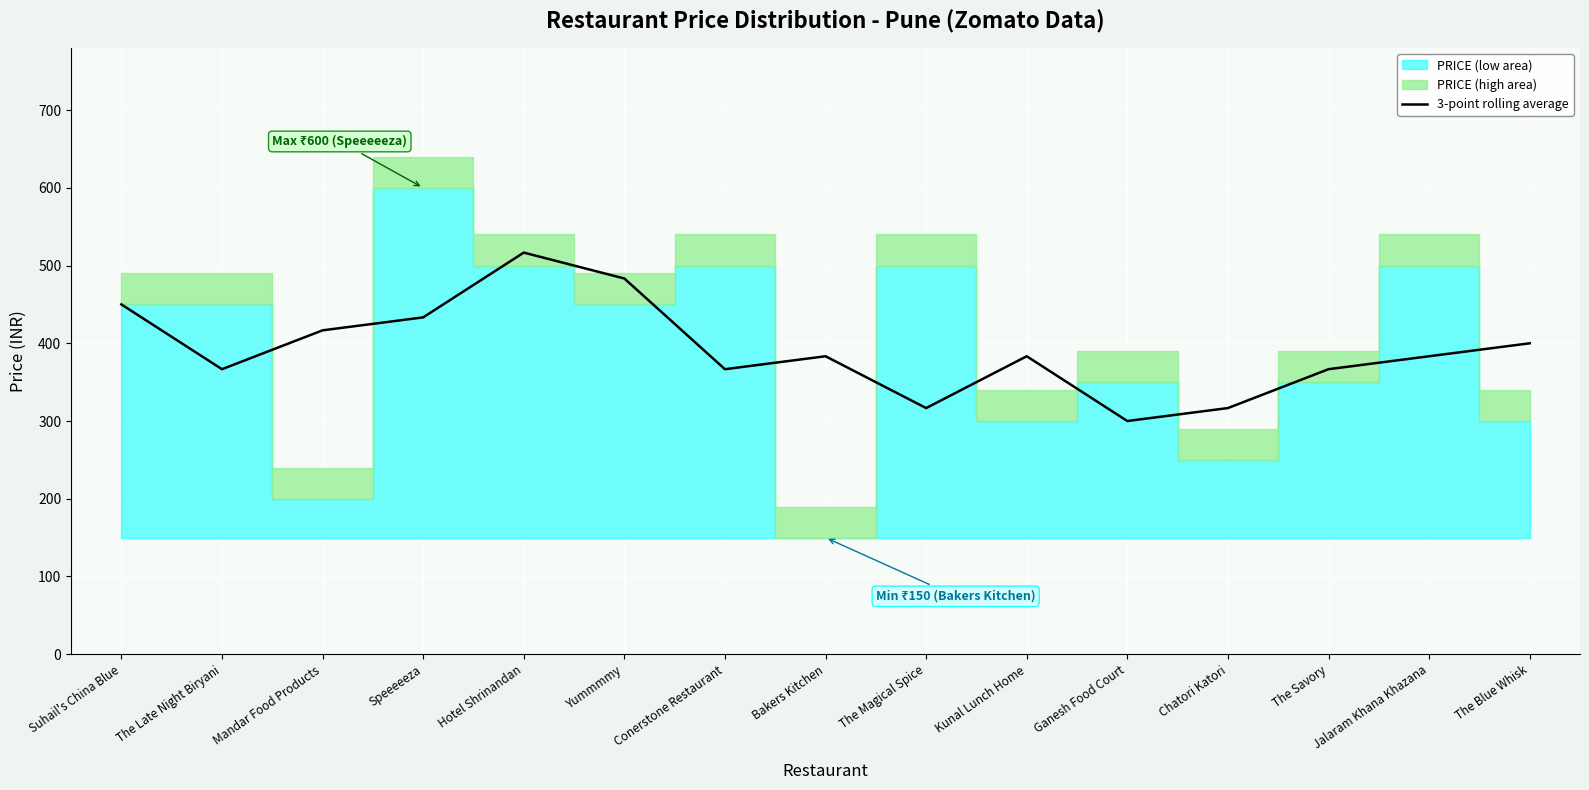

True or false: the data shows 653.7 at Mandar Food Products.

False